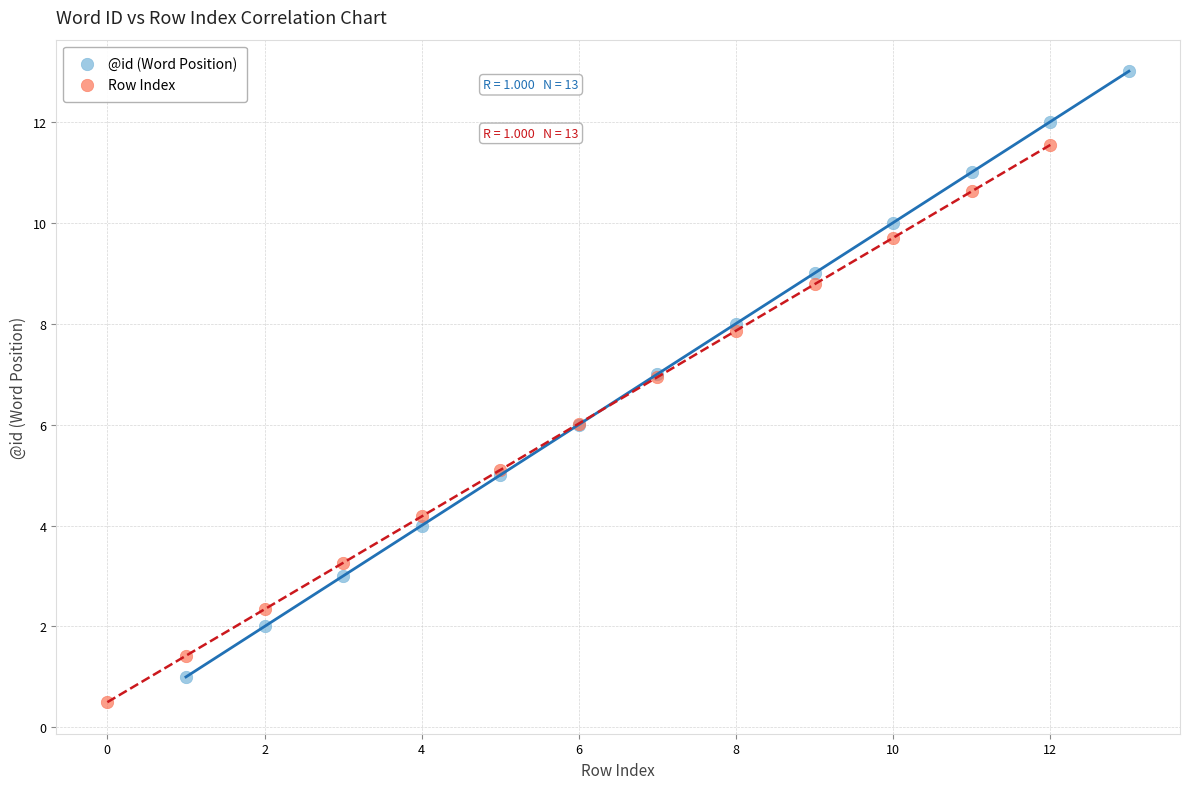

Which series contains the lowest Y value?

Row Index